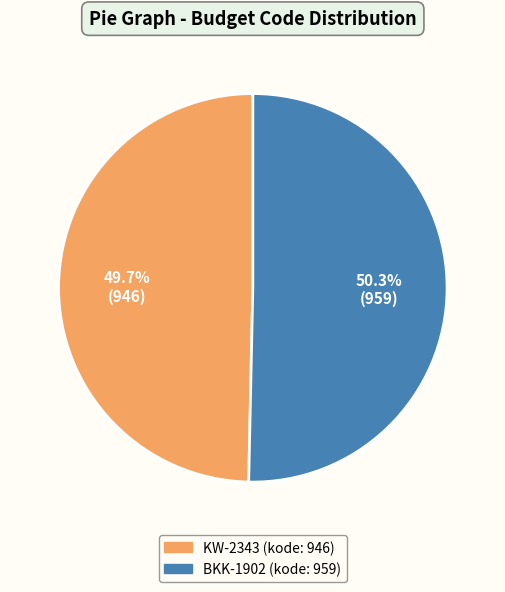

Rank the categories by value from highest to lowest.

BKK-1902, KW-2343